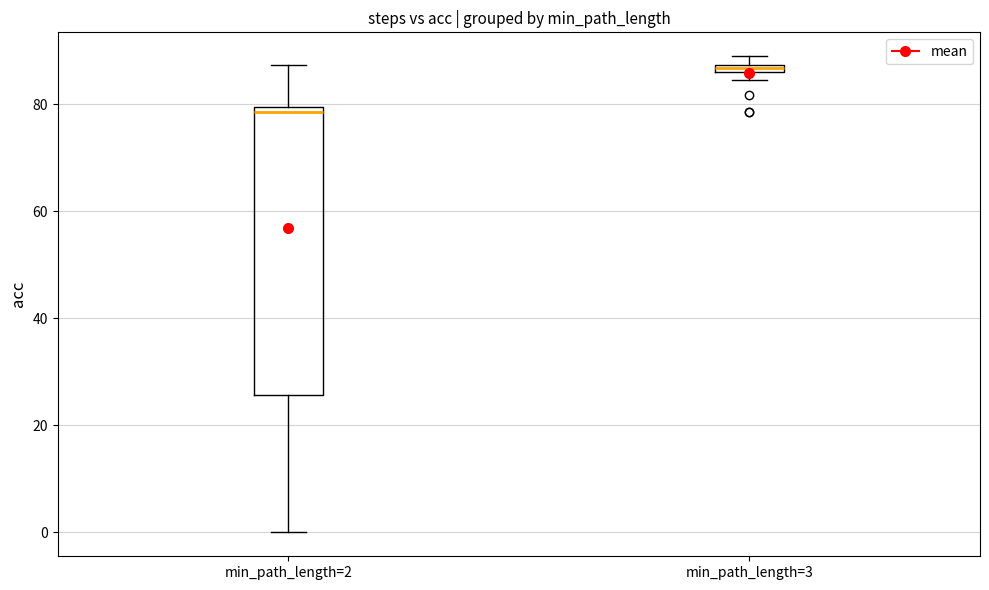

Which box's median line is the lowest?

min_path_length=2